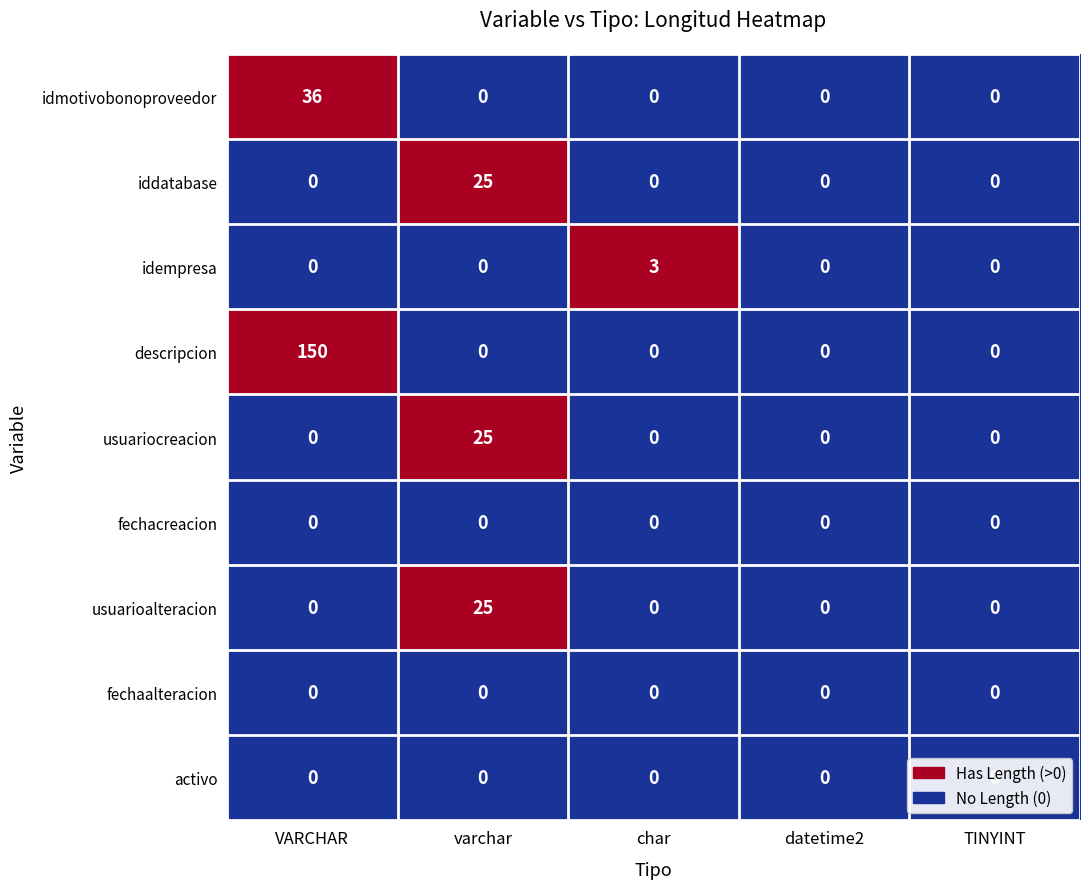

Which series changed the most between char and TINYINT?

idempresa